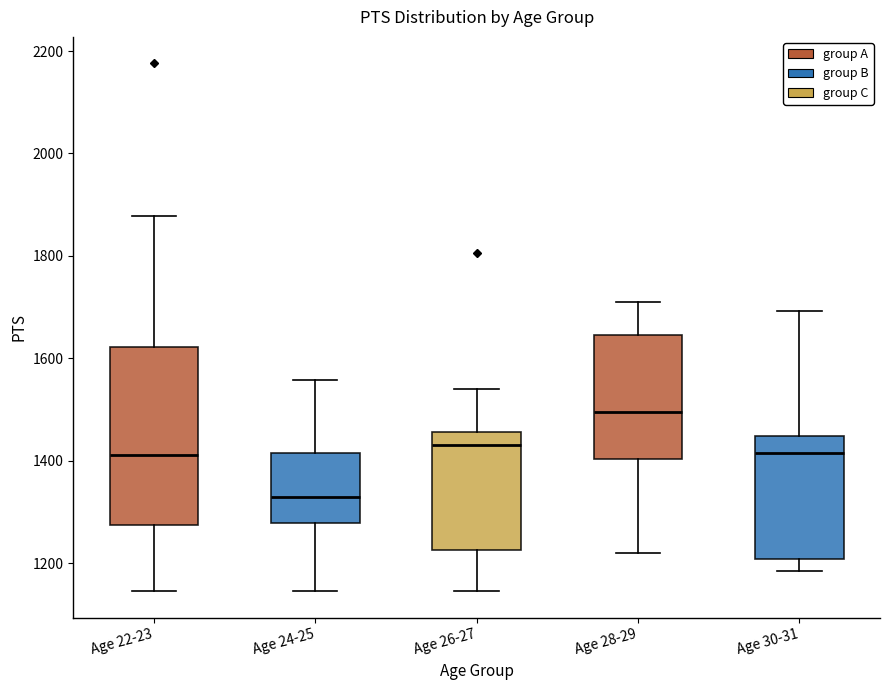

Which box's median line is the lowest?

Age 24-25